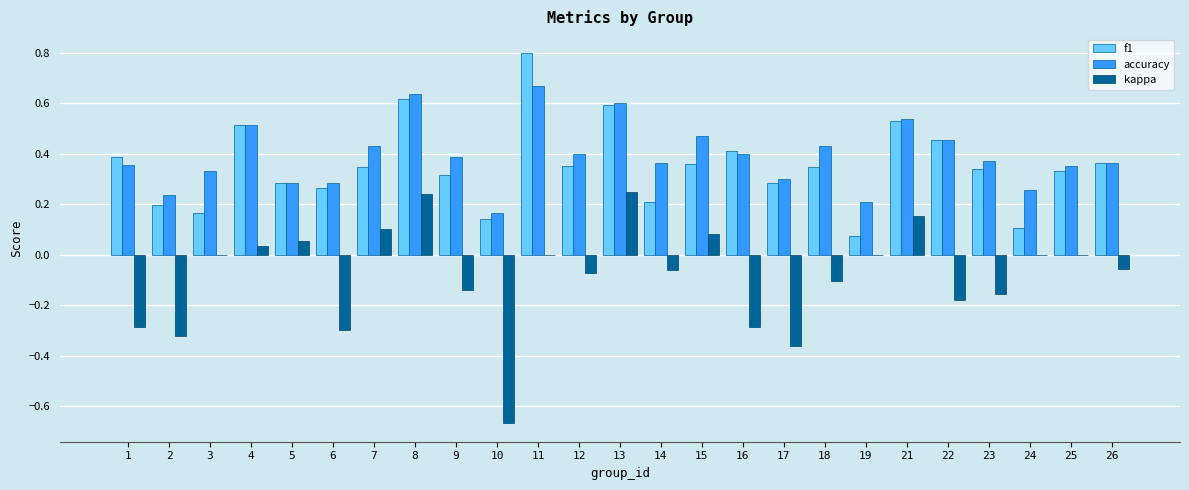

What is the maximum value shown in the chart?

0.8